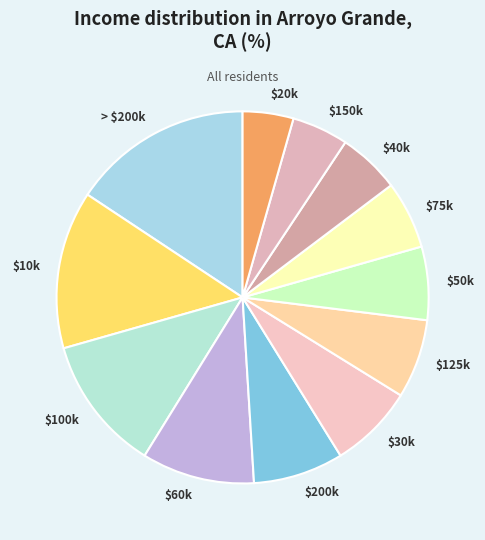

Is $60k the majority of the pie?

No